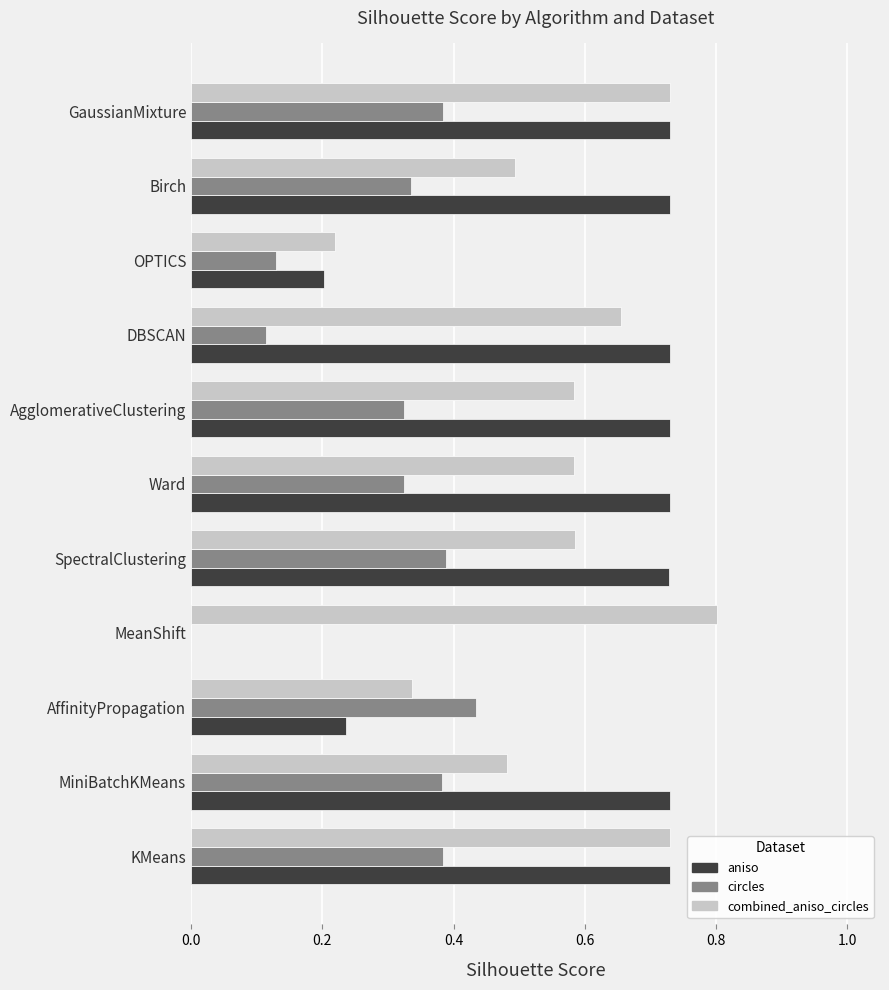

At which label is circles closest to 0?

MeanShift